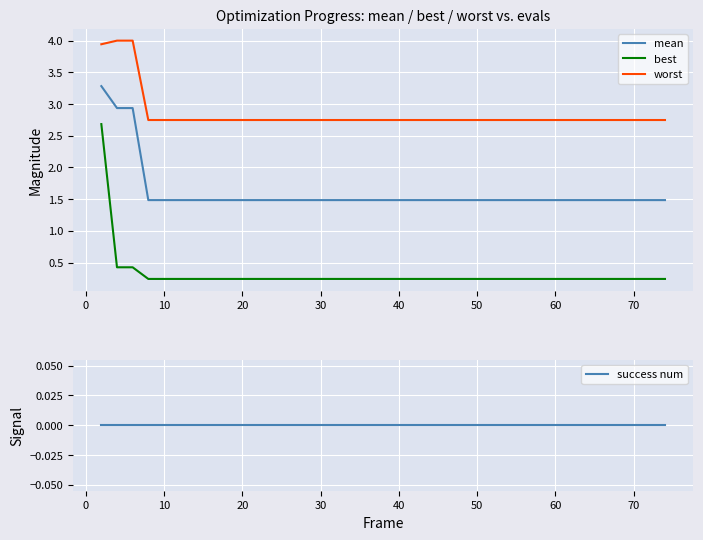

True or false: mean and worst intersect in this chart.

False